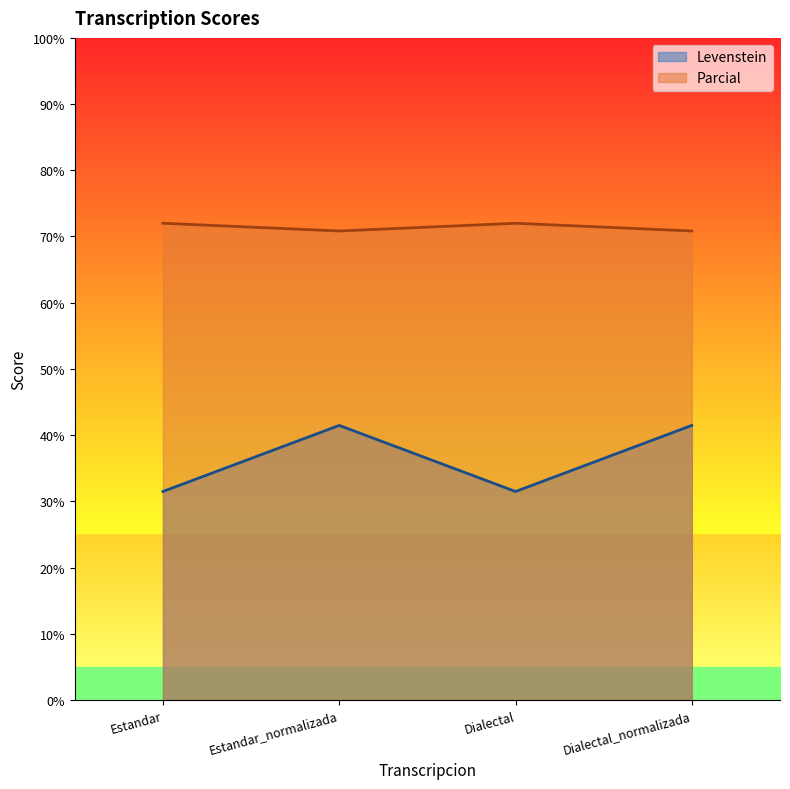

True or false: Parcial and Levenstein intersect in this chart.

False